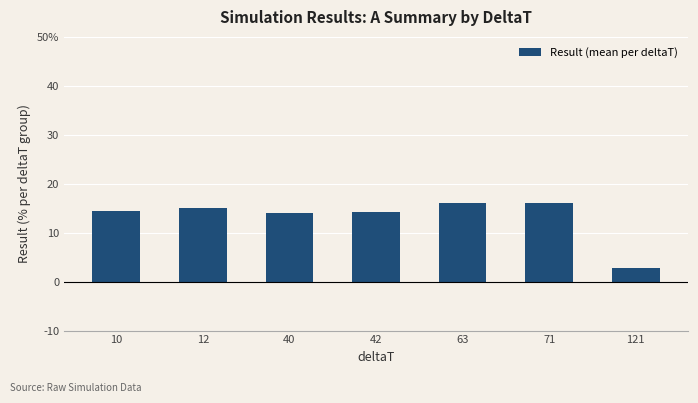

Which category has the lowest value across all series?

121